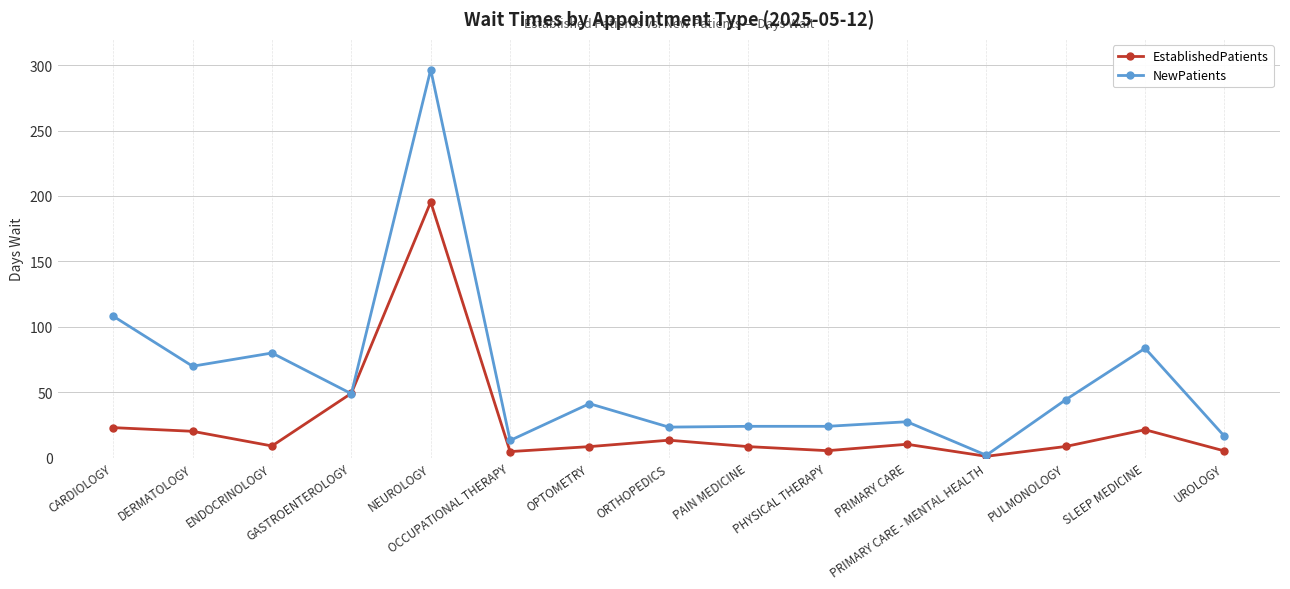

Where is the first local minimum for NewPatients?

DERMATOLOGY